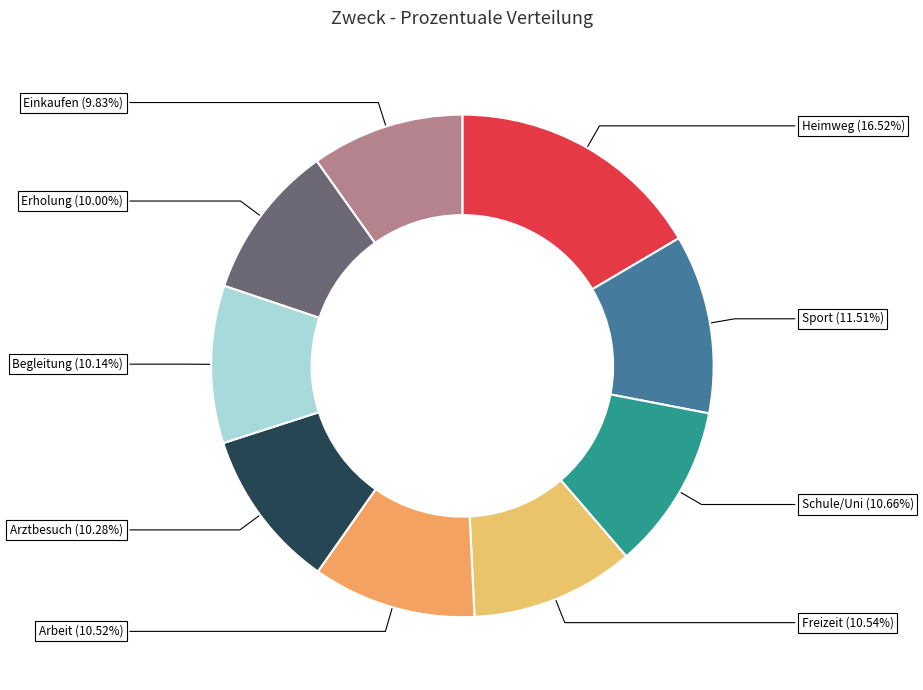

The Begleitung slice represents 10% of the pie. True or false?

True